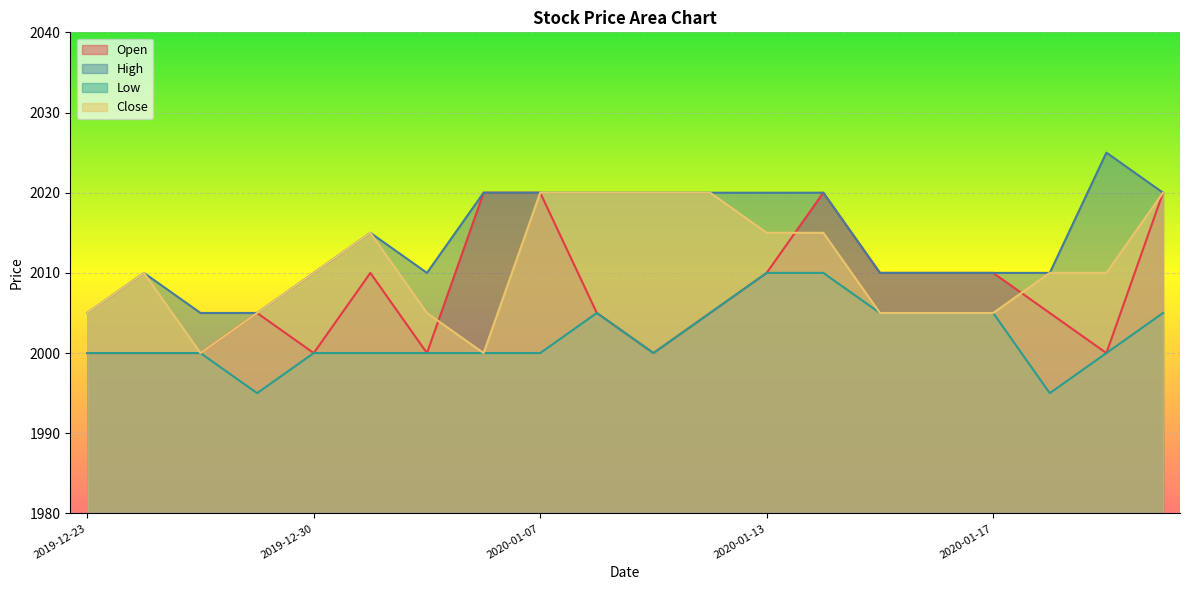

Reading left to right, transcribe all the data shown in this chart.

Open: 2000	2000	2000	2005	2000	2010	2000	2020	2020	2005	2000	2005	2010	2020	2010	2010	2010	2005	2000	2020
High: 2005	2010	2005	2005	2010	2015	2010	2020	2020	2020	2020	2020	2020	2020	2010	2010	2010	2010	2025	2020
Low: 2000	2000	2000	1995	2000	2000	2000	2000	2000	2005	2000	2005	2010	2010	2005	2005	2005	1995	2000	2005
Close: 2005	2010	2000	2005	2010	2015	2005	2000	2020	2020	2020	2020	2015	2015	2005	2005	2005	2010	2010	2020